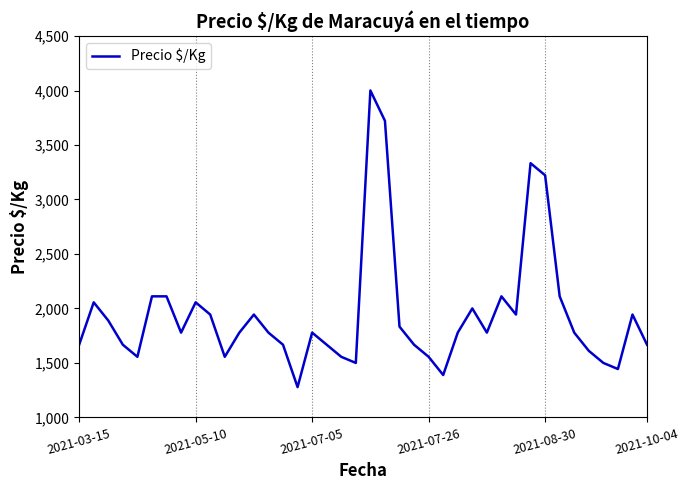

Reading left to right, transcribe all the data shown in this chart.

1667	2056	1889	1667	1556	2111	2111	1778	2056	1944	1556	1778	1944	1778	1667	1278	1778	1667	1556	1500	4000	3722	1833	1667	1556	1389	1778	2000	1778	2111	1944	3333	3222	2111	1778	1611	1500	1444	1944	1667